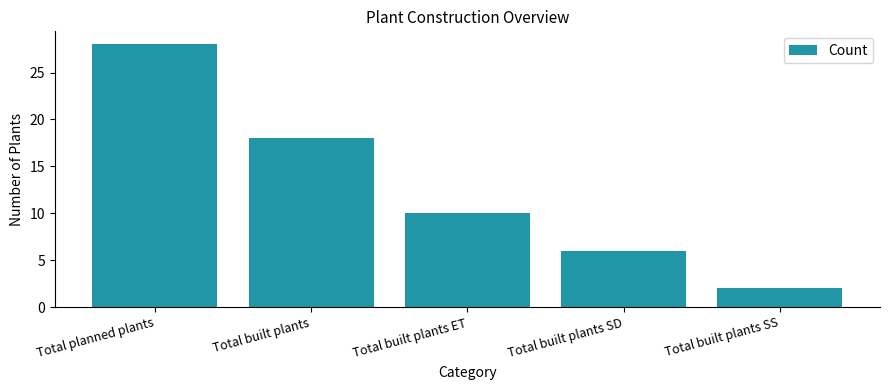

Count the values in the range 6 to 18.

3